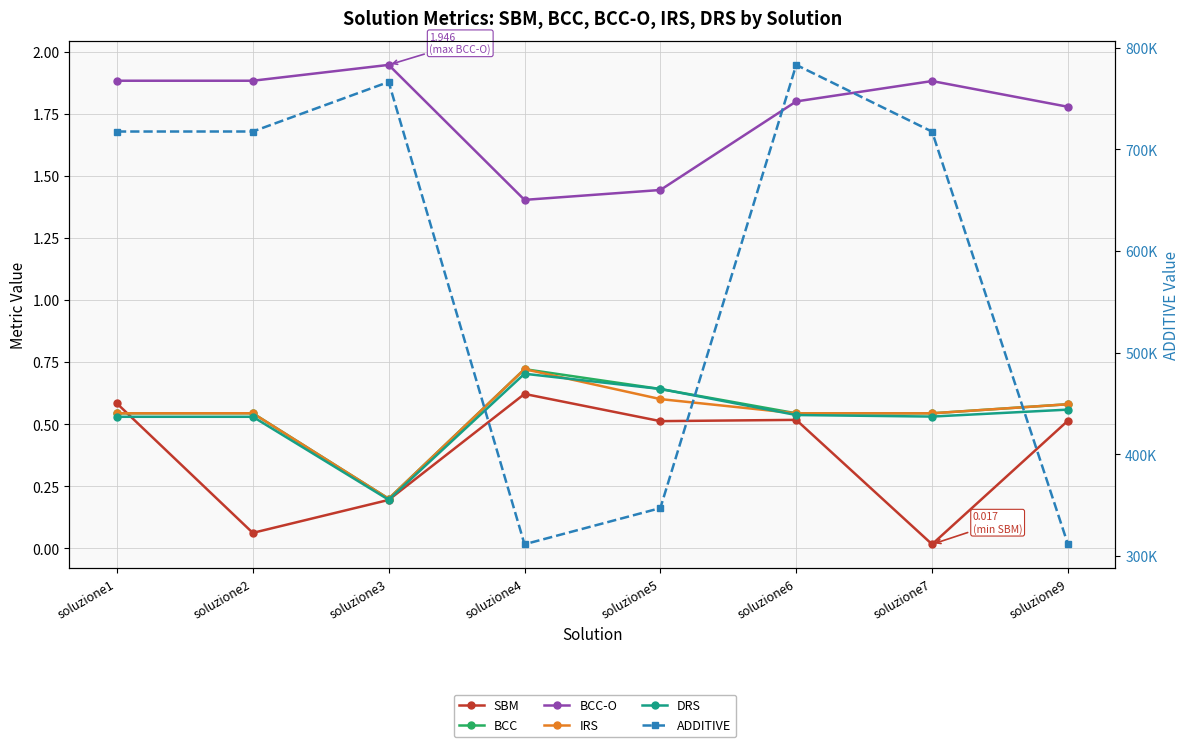

What is the sum of all BCC values?

4.3